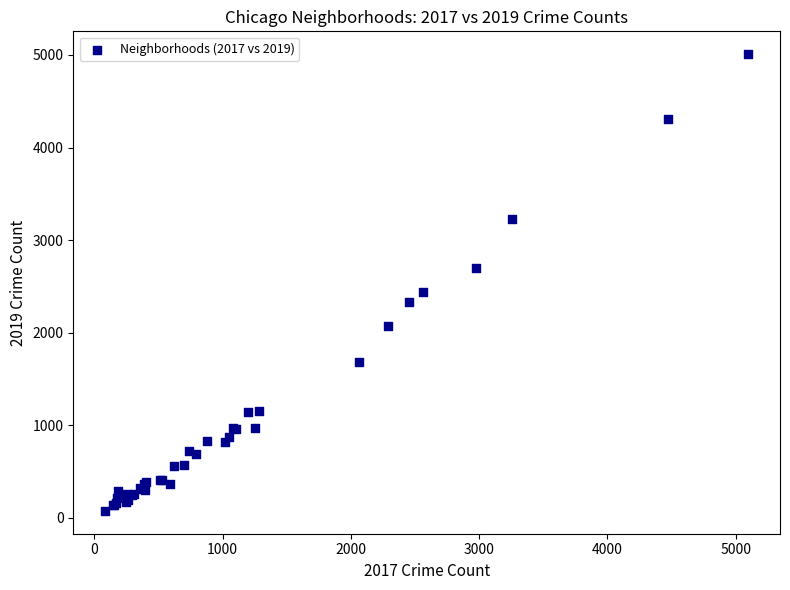

What Y value in the scatter plot is closest to 2542?

2441